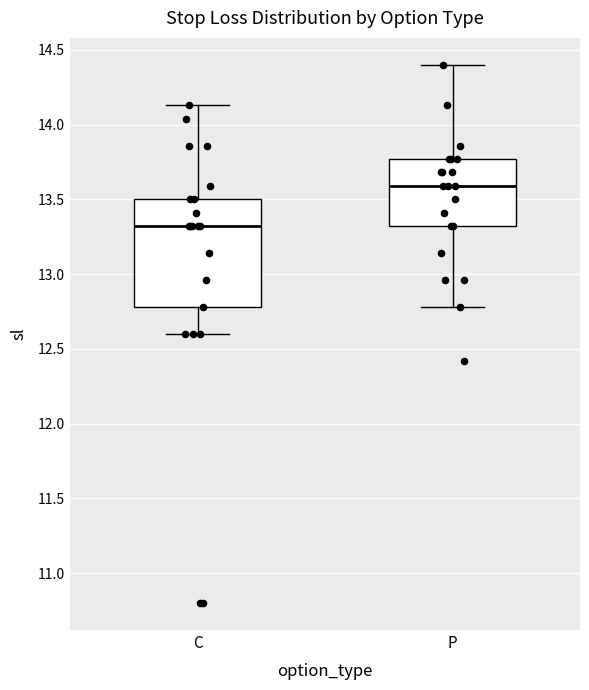

Reading left to right, read every box against the y-axis: the position of its median line, the range the box covers, and the ends of its whiskers. The values are not printed on the chart, so give them approximately, as read against the axis.

C: median 13.30, box 12.80 to 13.50, whiskers 12.60 to 14.15
P: median 13.60, box 13.30 to 13.75, whiskers 12.80 to 14.40